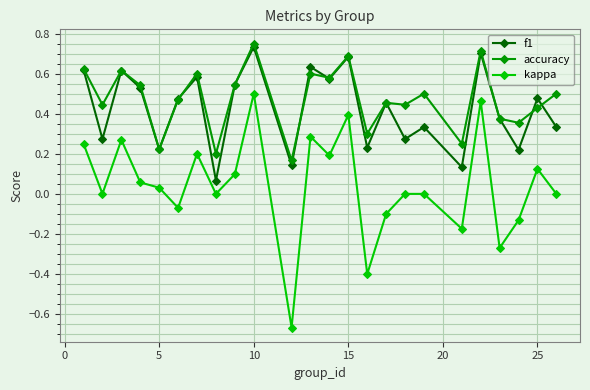

What are all the series names shown in the legend?

f1, accuracy, kappa